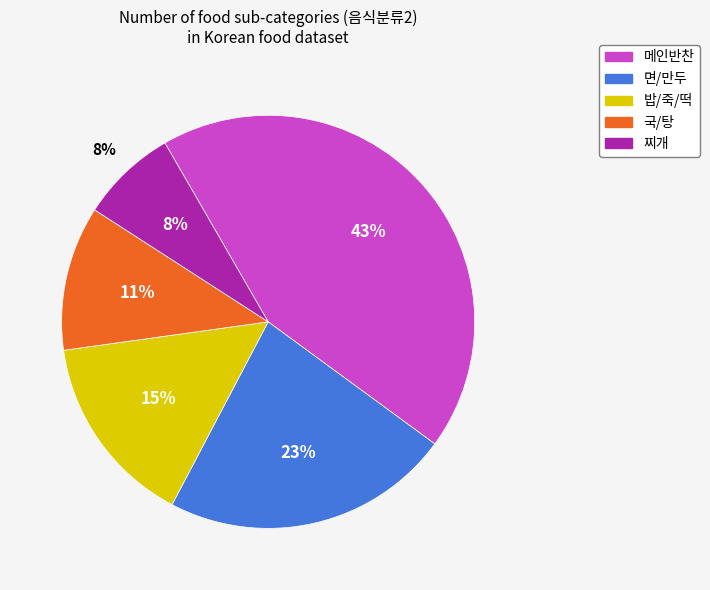

Combined, what portion of the pie is 면/만두 and 밥/죽/떡?

37.7%